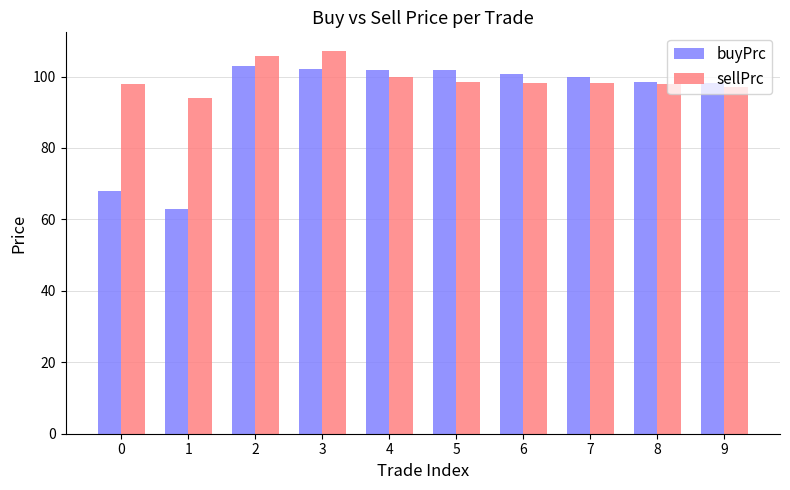

How many bars are there in each group?

2